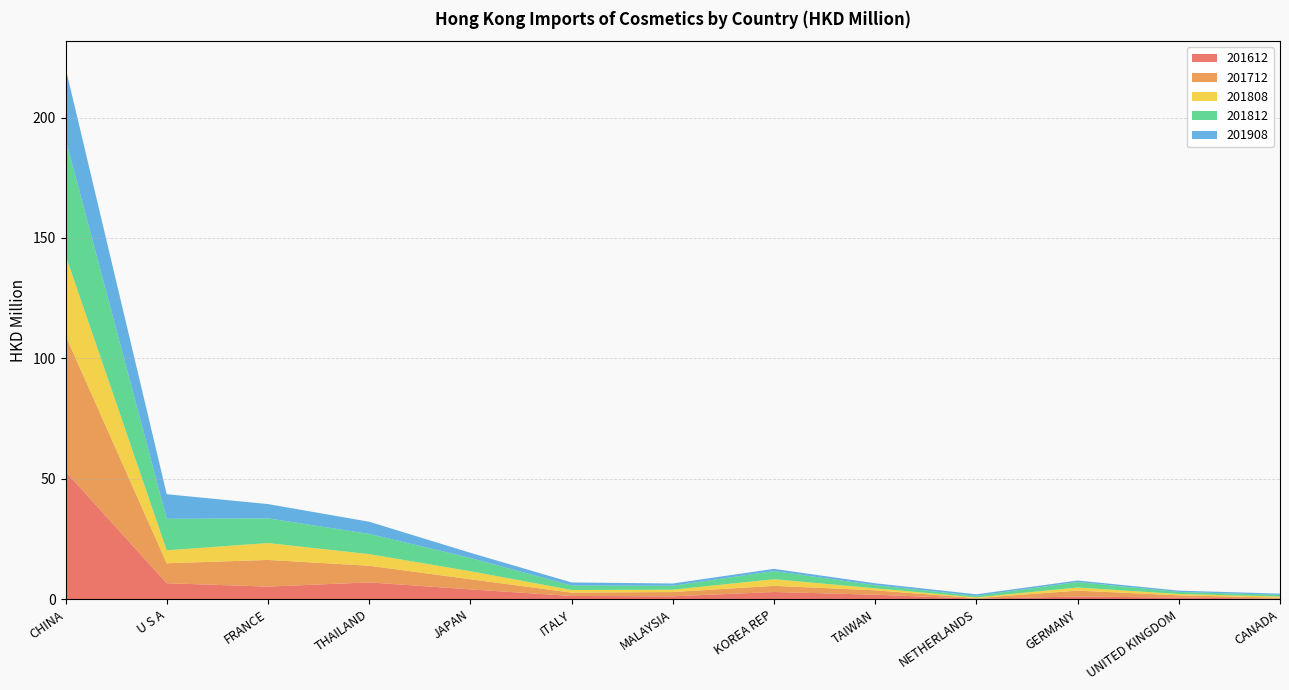

Reading left to right, list all the values displayed in this chart.

201612: 53.0	6.6	5.2	7.0	4.1	1.3	1.2	3.0	1.9	0.2	1.1	0.7	0.2
201712: 56.5	8.3	11.1	6.9	4.2	1.4	1.8	2.5	1.8	0.3	2.4	0.9	0.4
201808: 33.4	5.4	7.0	4.8	3.3	1.1	1.0	2.8	0.8	0.3	1.3	0.5	0.5
201812: 48.3	13.1	10.2	8.4	5.5	1.9	1.6	3.4	1.3	0.6	2.3	0.9	0.7
201908: 29.5	10.2	5.9	5.0	2.1	1.3	0.9	0.9	0.8	0.6	0.6	0.5	0.5